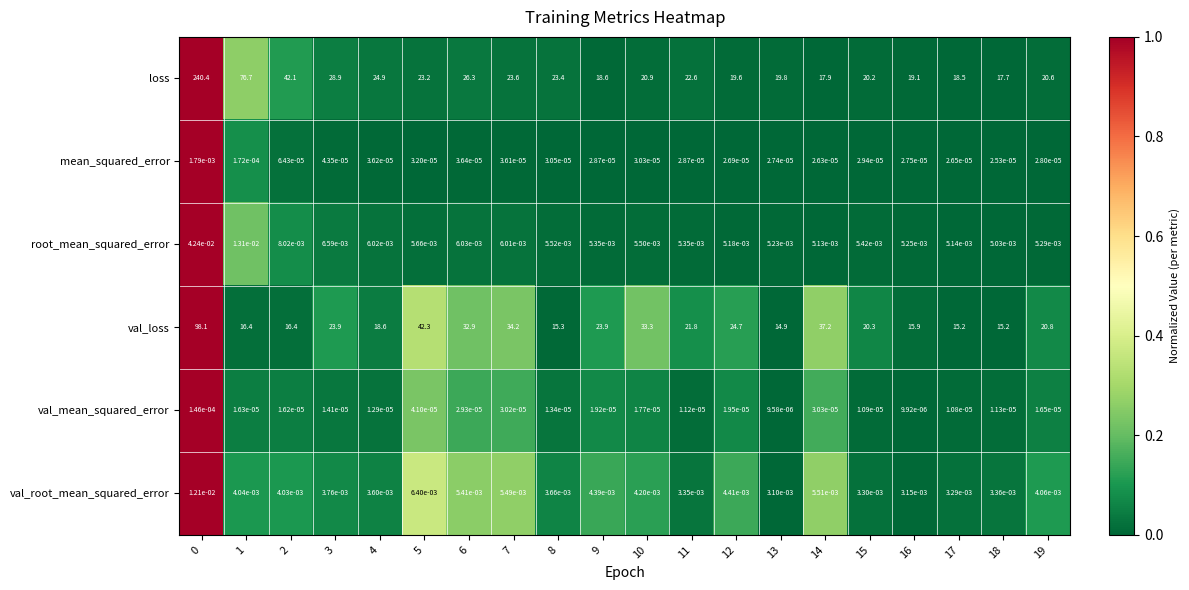

True or false: loss has a value of 9.8 at 15.

False